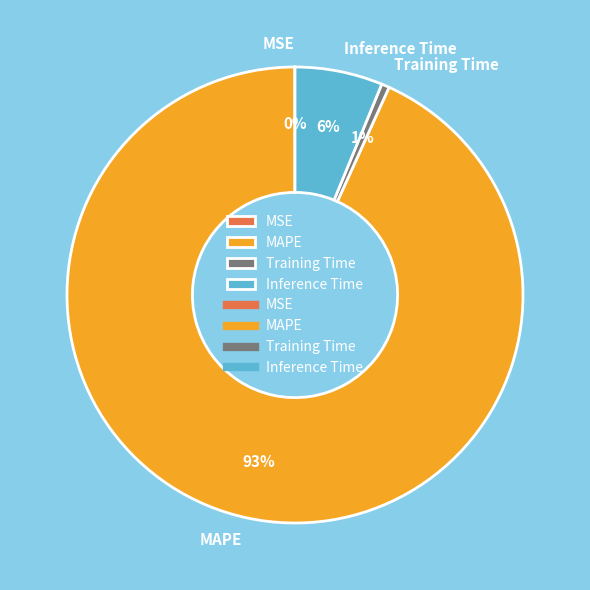

To the nearest percent, what is the average slice percentage?

25%